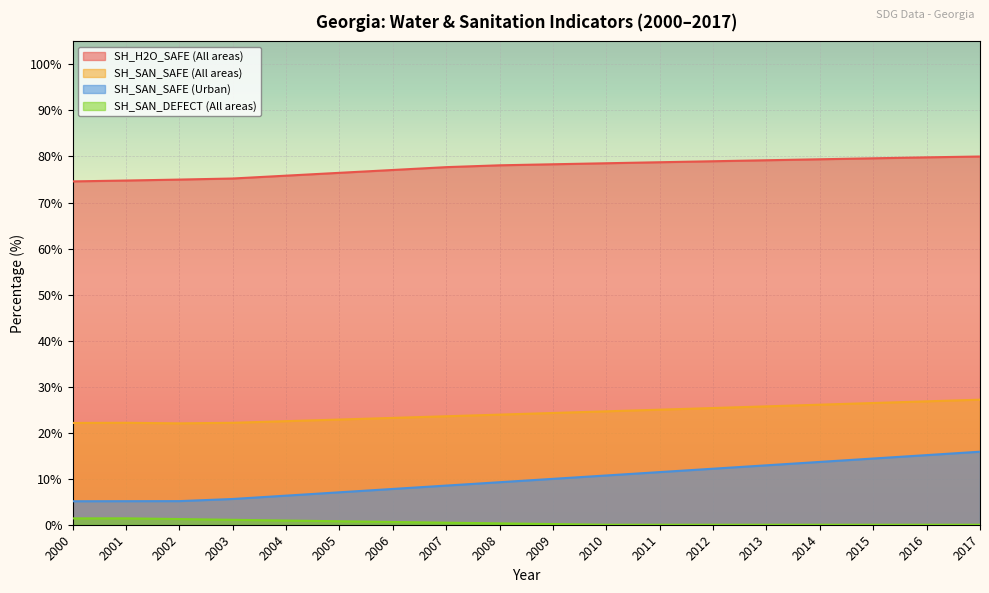

Which category has the lowest value in the SH_SAN_SAFE (All areas) series?

2002